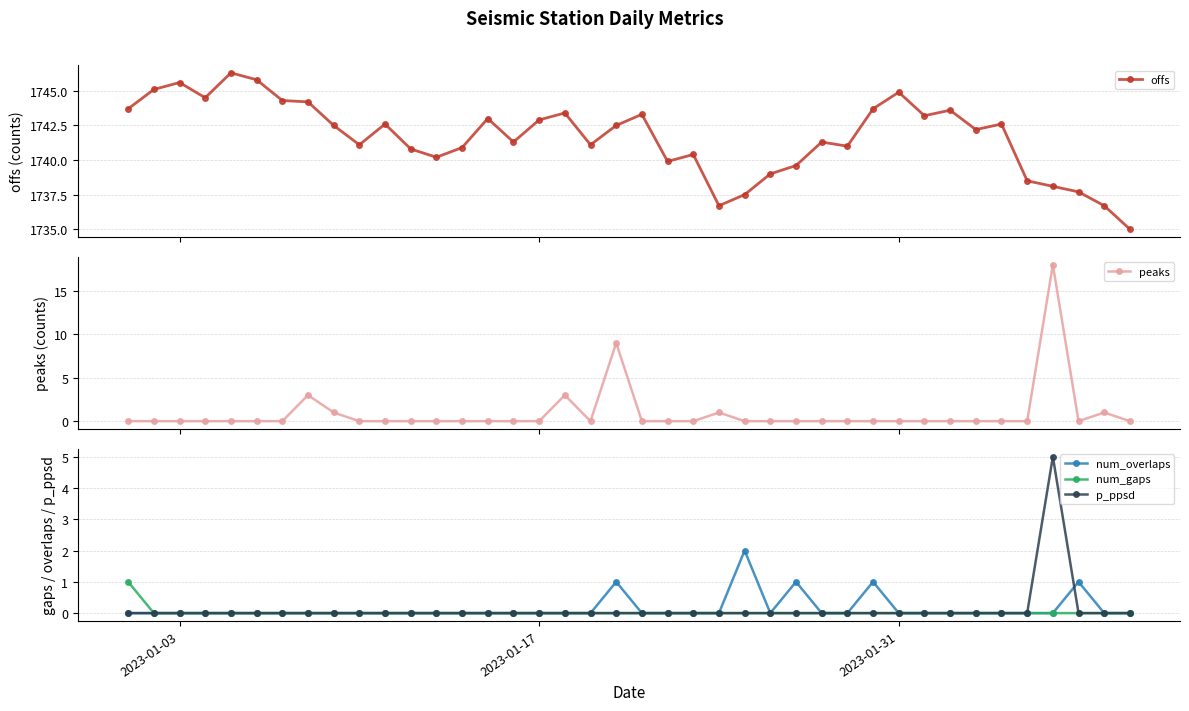

True or false: num_gaps has more than 1 points higher than both neighbors.

False